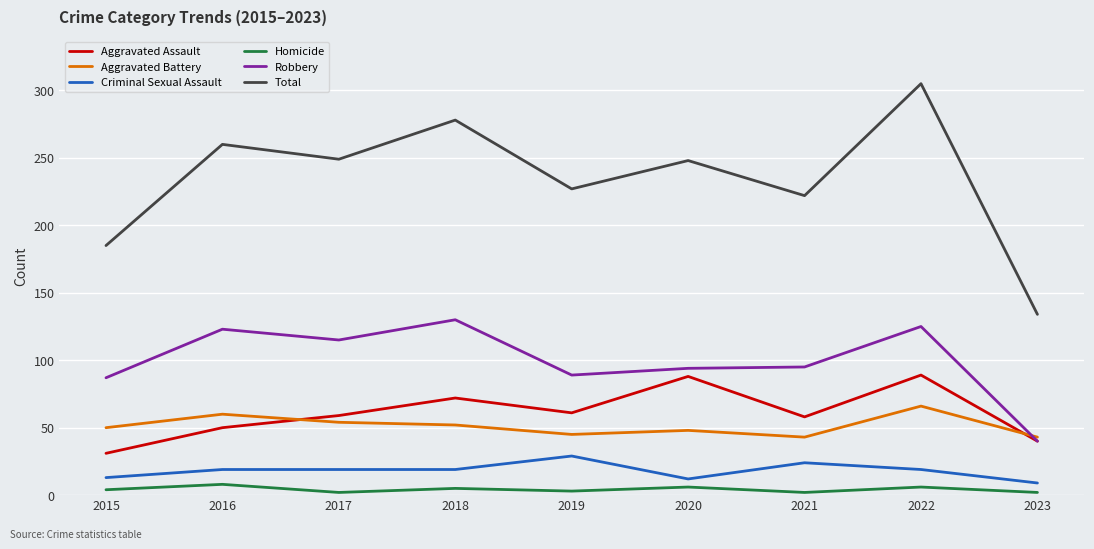

Which series has the largest total across all categories?

Total